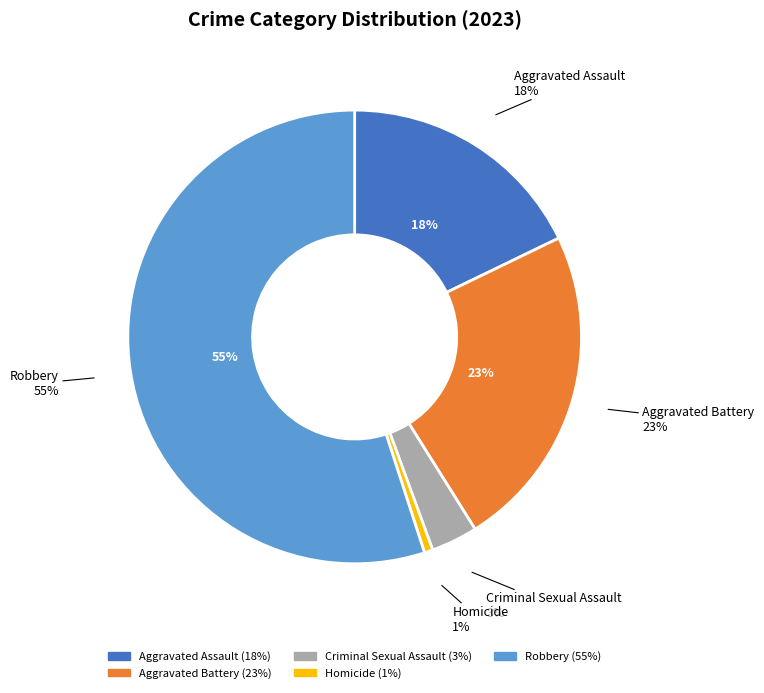

True or false: Aggravated Assault accounts for 18% of the total.

True